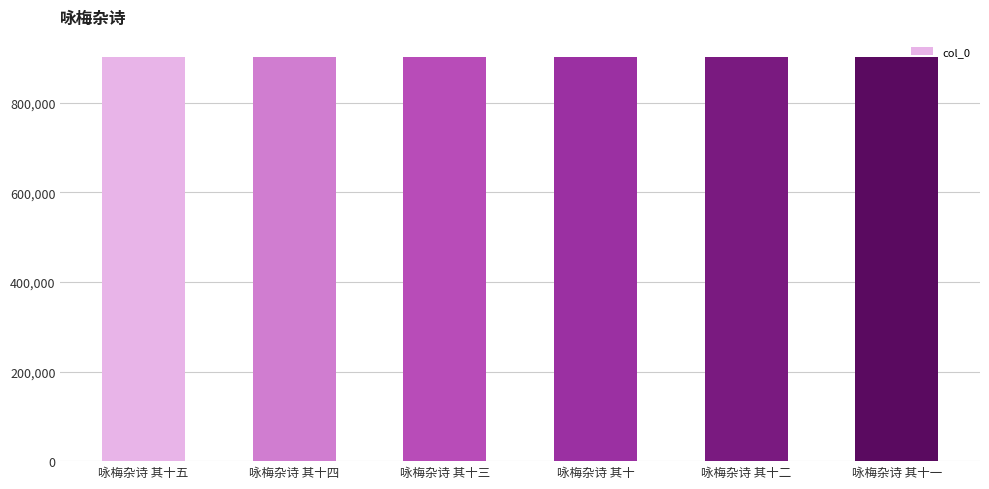

What position from the left is 咏梅杂诗 其十五?

1